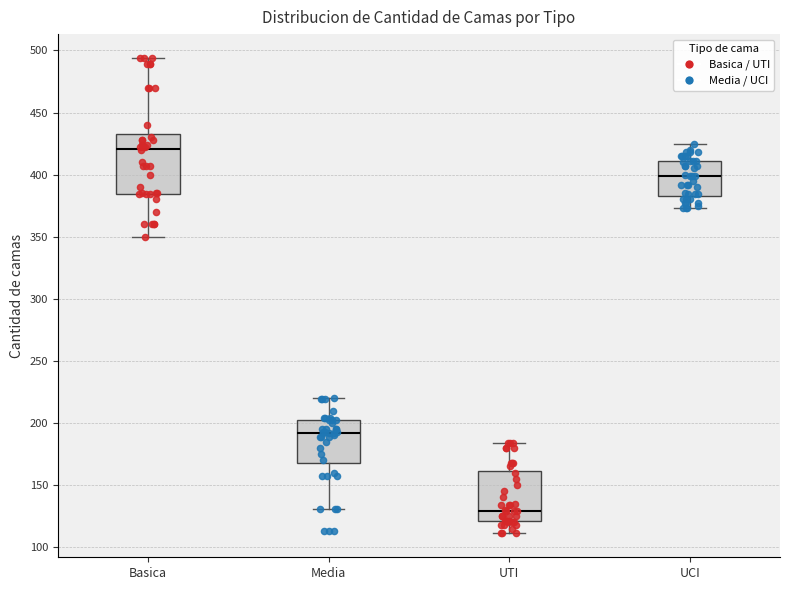

Comparing the boxes themselves (not the whiskers), which one is the tallest?

Basica